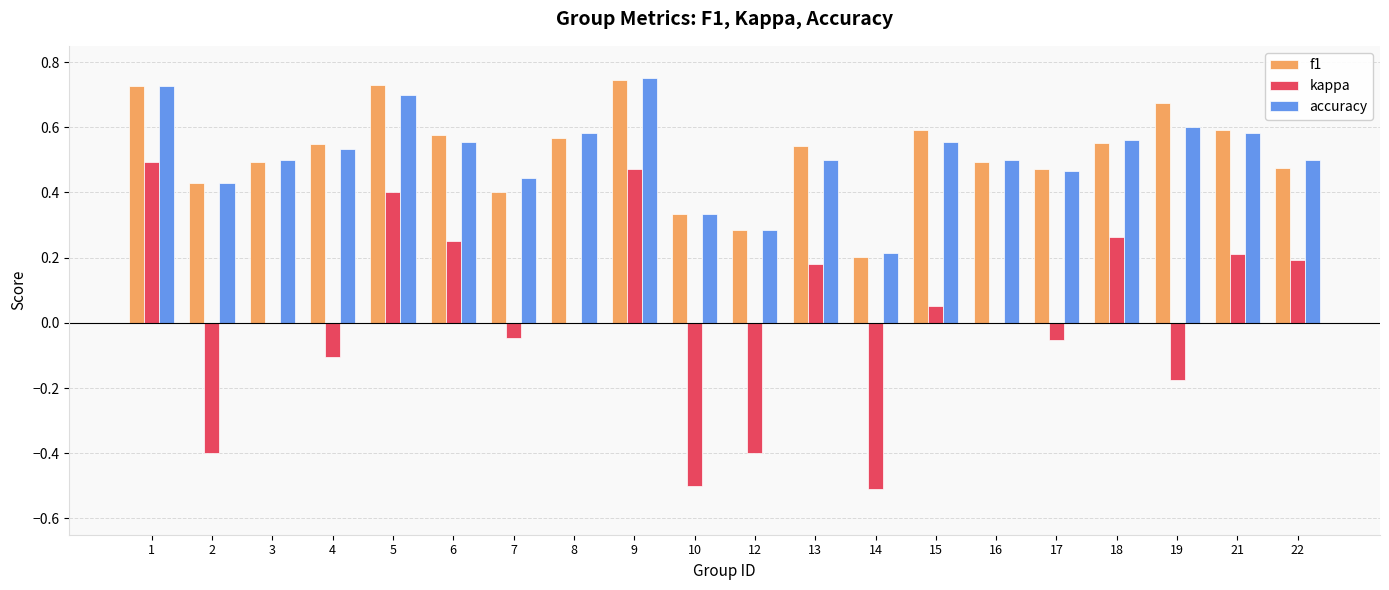

Is it true that accuracy equals 0.5 at 22?

True